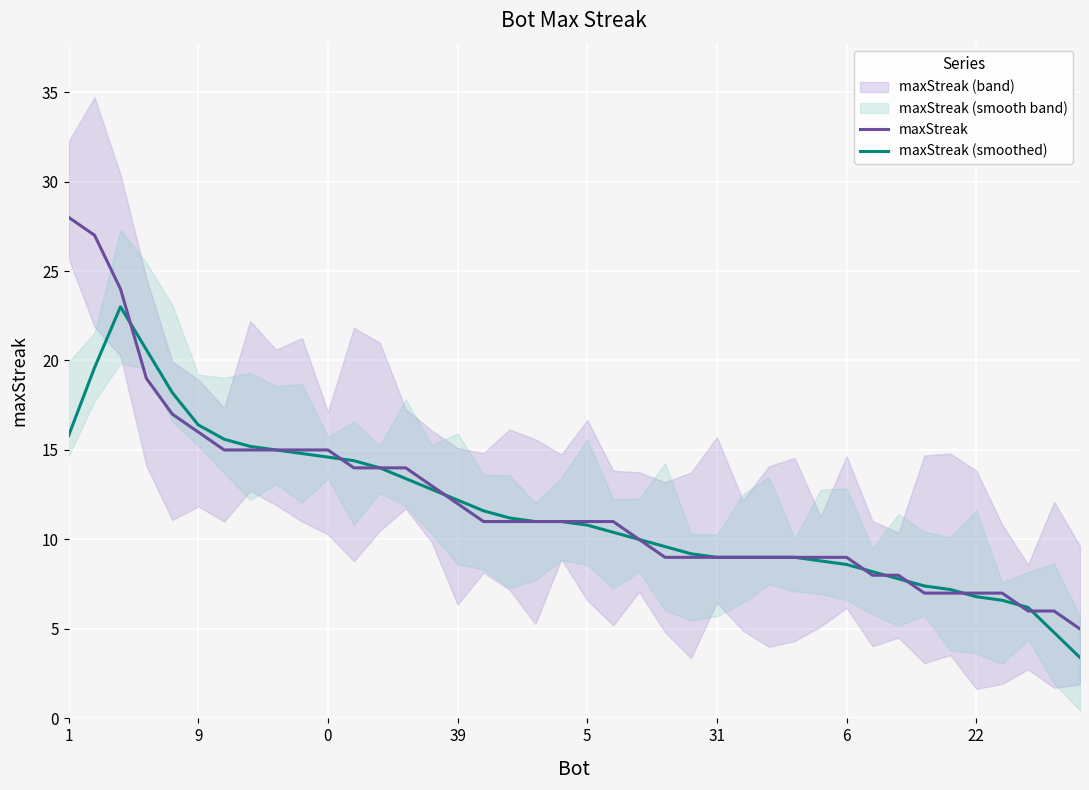

What is the lowest value of the maxStreak (smoothed) series?

3.4